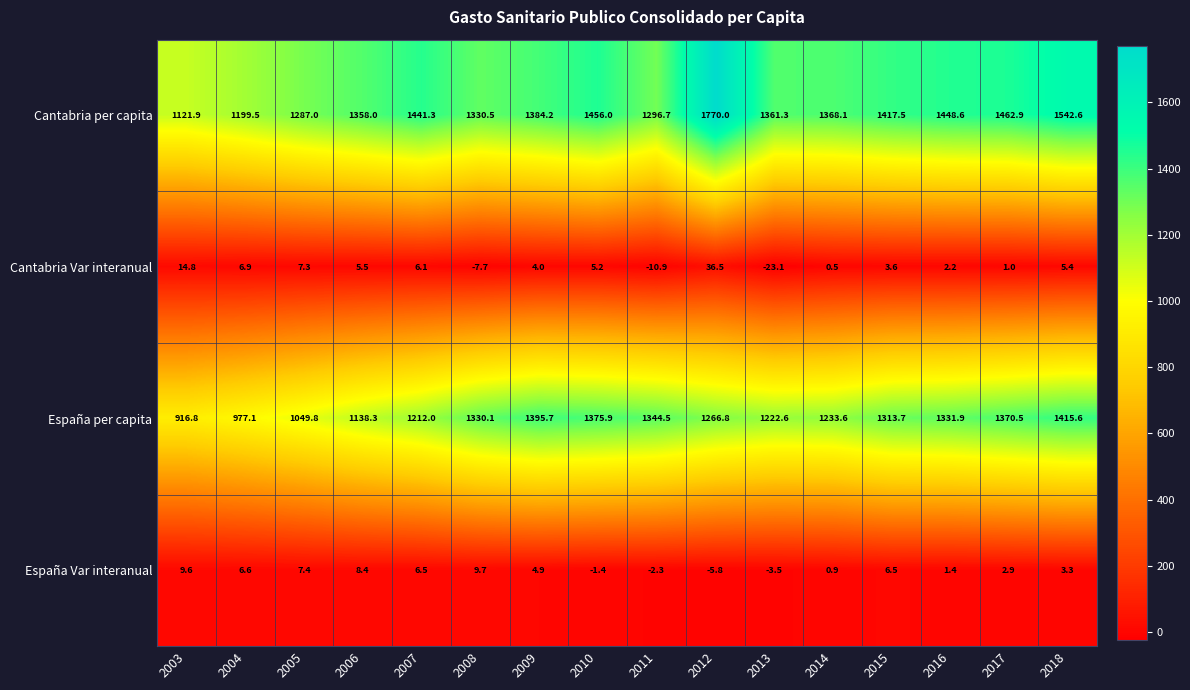

Which series has the widest spread of values?

Cantabria per capita